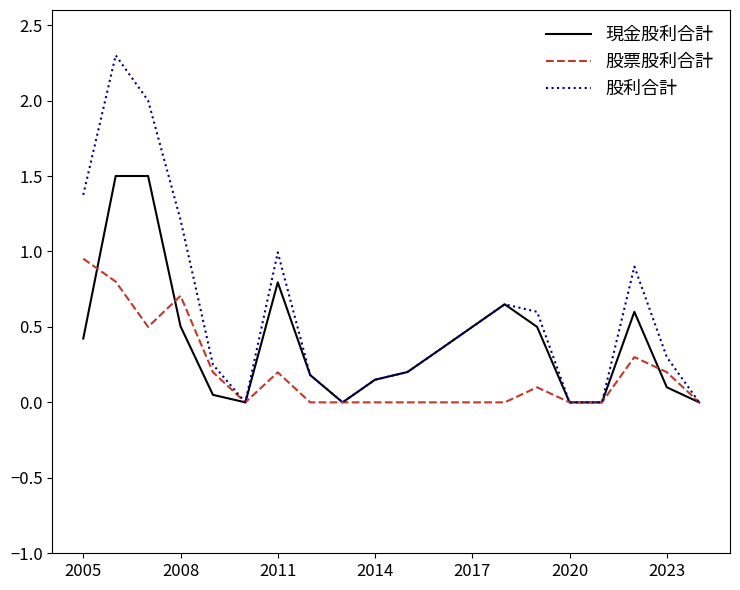

List the series in order of their peak value, lowest first.

股票股利合計, 現金股利合計, 股利合計